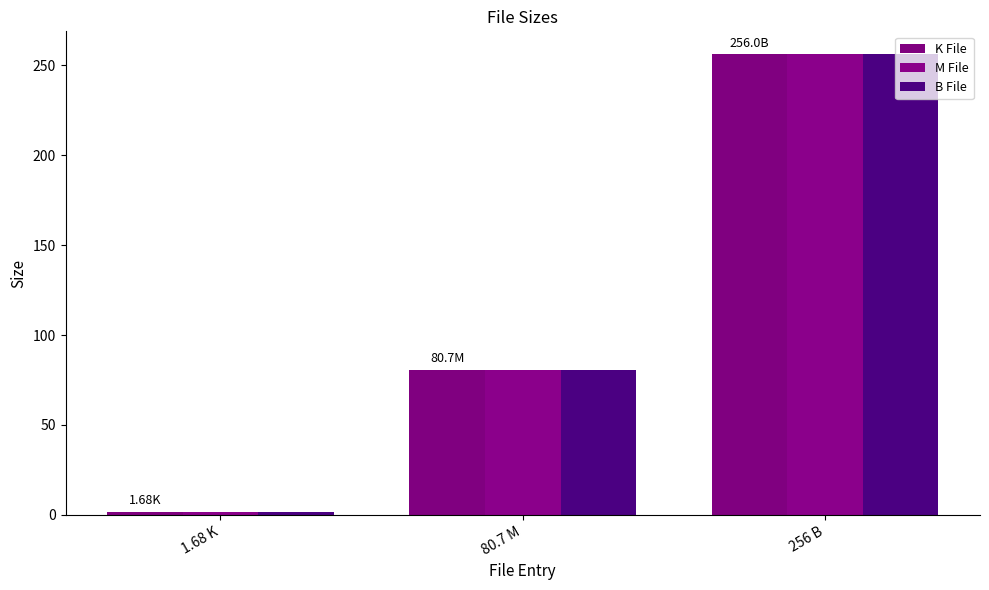

What is the sum of the B File values at 80.7 M and 256 B?

336.7